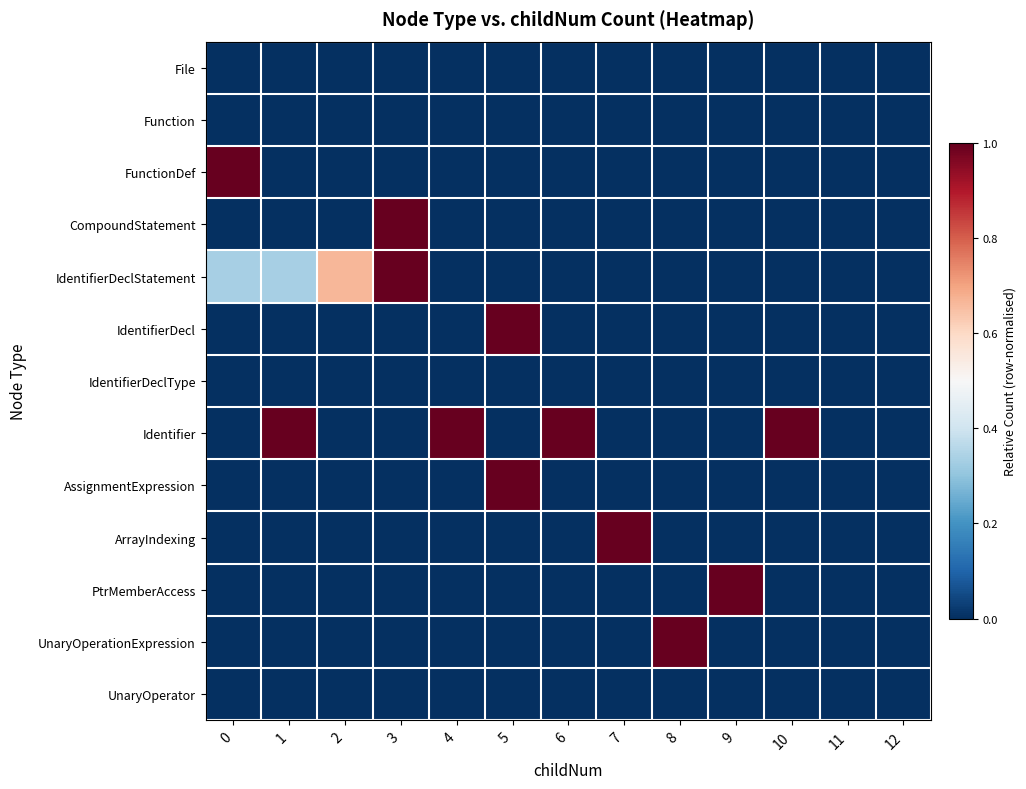

Reading left to right, extract all data points from this chart.

row_0: 0.0	0.0	0.0	0.0	0.0	0.0	0.0	0.0	0.0	0.0	0.0	0.0	0.0
row_1: 0.0	0.0	0.0	0.0	0.0	0.0	0.0	0.0	0.0	0.0	0.0	0.0	0.0
row_2: 1.0	0.0	0.0	0.0	0.0	0.0	0.0	0.0	0.0	0.0	0.0	0.0	0.0
row_3: 0.0	0.0	0.0	1.0	0.0	0.0	0.0	0.0	0.0	0.0	0.0	0.0	0.0
row_4: 0.3	0.3	0.7	1.0	0.0	0.0	0.0	0.0	0.0	0.0	0.0	0.0	0.0
row_5: 0.0	0.0	0.0	0.0	0.0	1.0	0.0	0.0	0.0	0.0	0.0	0.0	0.0
row_6: 0.0	0.0	0.0	0.0	0.0	0.0	0.0	0.0	0.0	0.0	0.0	0.0	0.0
row_7: 0.0	1.0	0.0	0.0	1.0	0.0	1.0	0.0	0.0	0.0	1.0	0.0	0.0
row_8: 0.0	0.0	0.0	0.0	0.0	1.0	0.0	0.0	0.0	0.0	0.0	0.0	0.0
row_9: 0.0	0.0	0.0	0.0	0.0	0.0	0.0	1.0	0.0	0.0	0.0	0.0	0.0
row_10: 0.0	0.0	0.0	0.0	0.0	0.0	0.0	0.0	0.0	1.0	0.0	0.0	0.0
row_11: 0.0	0.0	0.0	0.0	0.0	0.0	0.0	0.0	1.0	0.0	0.0	0.0	0.0
row_12: 0.0	0.0	0.0	0.0	0.0	0.0	0.0	0.0	0.0	0.0	0.0	0.0	0.0